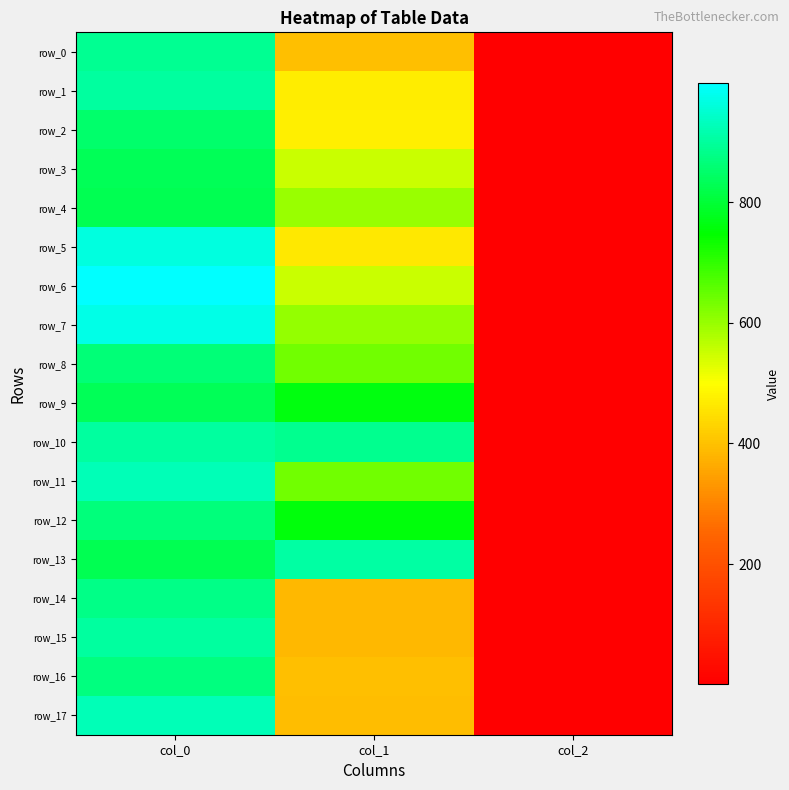

Reading left to right, transcribe all the data shown in this chart.

row_0: col_0=890.0	col_1=398.2	col_2=2.0
row_1: col_0=903.3	col_1=469.1	col_2=2.0
row_2: col_0=850.0	col_1=475.9	col_2=2.0
row_3: col_0=833.3	col_1=553.5	col_2=2.0
row_4: col_0=826.7	col_1=597.4	col_2=2.0
row_5: col_0=963.3	col_1=462.4	col_2=2.0
row_6: col_0=996.7	col_1=550.1	col_2=2.0
row_7: col_0=970.0	col_1=600.8	col_2=2.0
row_8: col_0=863.3	col_1=637.9	col_2=2.0
row_9: col_0=833.3	col_1=762.8	col_2=2.0
row_10: col_0=903.3	col_1=884.2	col_2=2.0
row_11: col_0=926.7	col_1=637.9	col_2=2.0
row_12: col_0=866.7	col_1=759.4	col_2=2.0
row_13: col_0=826.7	col_1=904.5	col_2=2.0
row_14: col_0=876.7	col_1=384.8	col_2=2.0
row_15: col_0=900.0	col_1=384.8	col_2=2.0
row_16: col_0=870.0	col_1=398.2	col_2=2.0
row_17: col_0=926.7	col_1=391.5	col_2=2.0